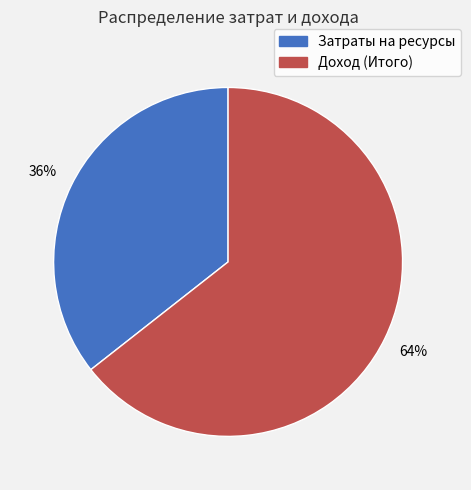

Do Затраты на ресурсы and Доход (Итого) together represent more than half of the pie?

Yes